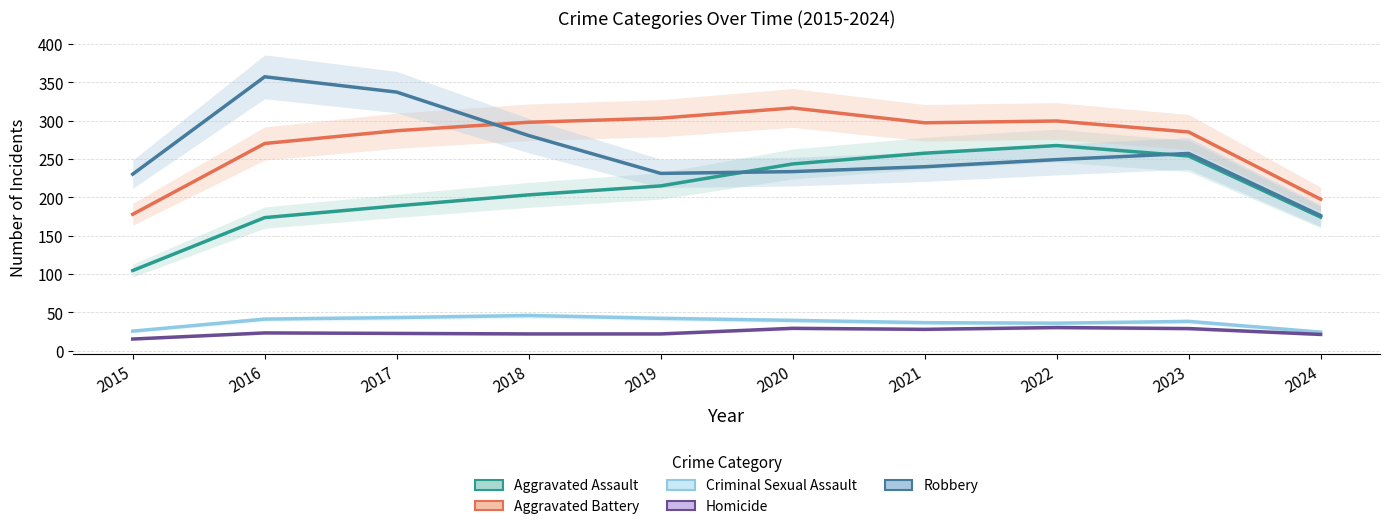

The value of Aggravated Battery at 2023 is 79.4. True or false?

False